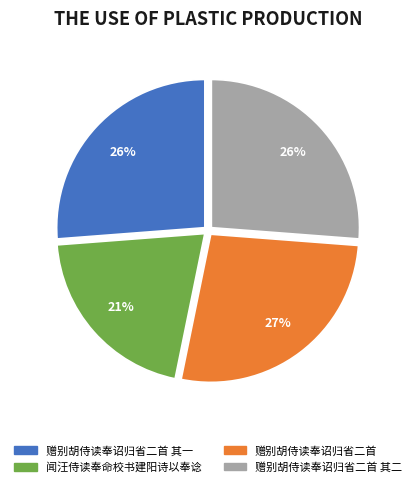

To the nearest percent, what is the difference between the largest and smallest slice percentages?

6%